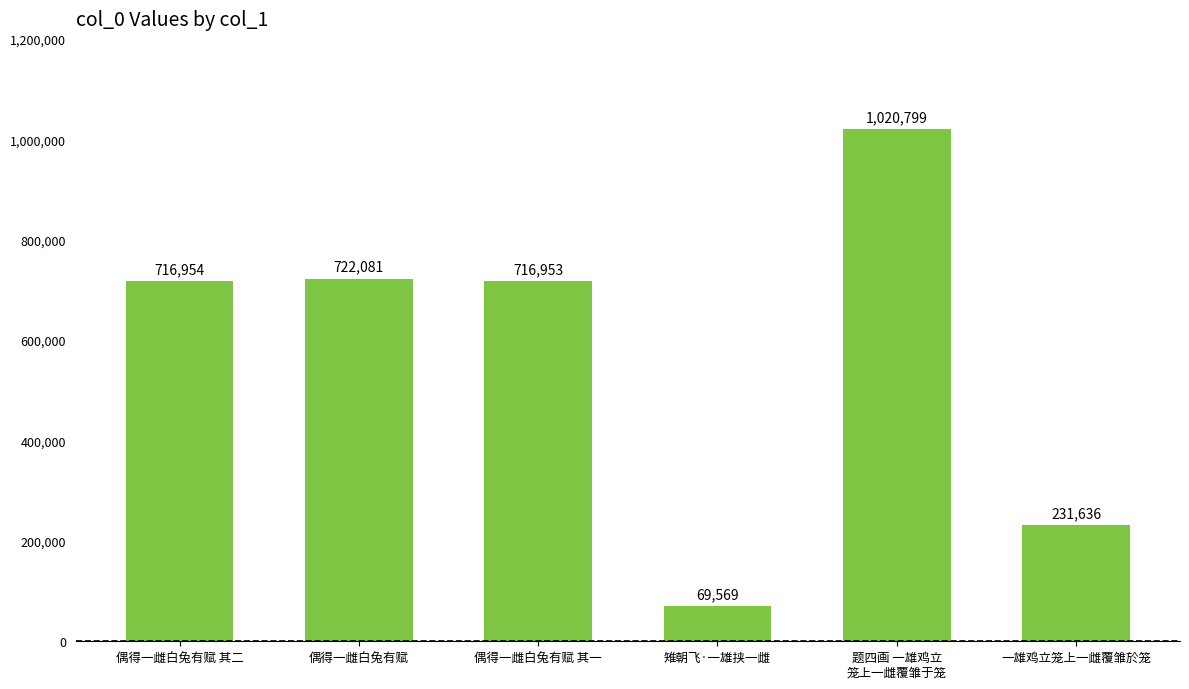

Does the chart contain any negative values?

No